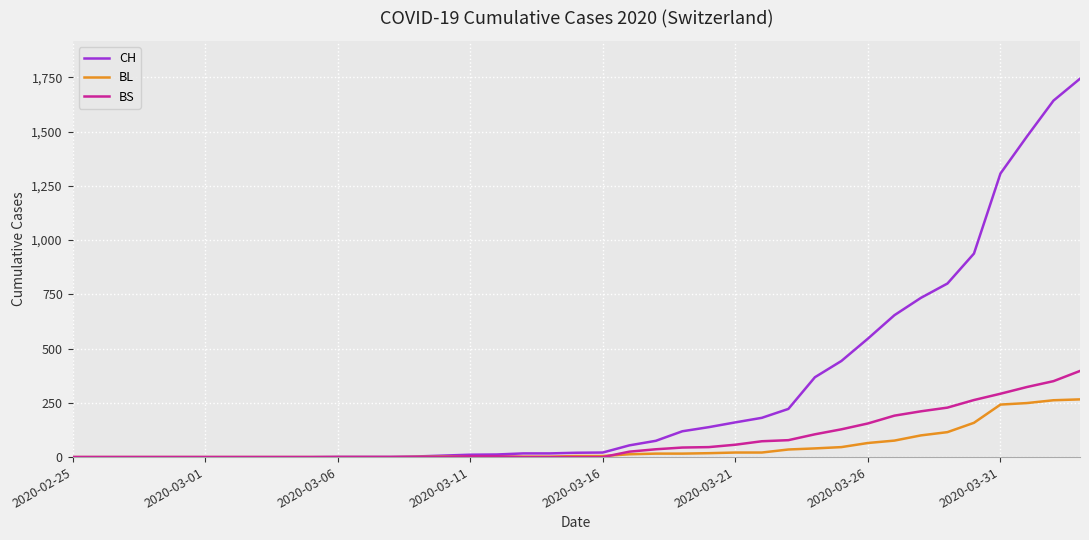

Which series has the largest total across all categories?

CH